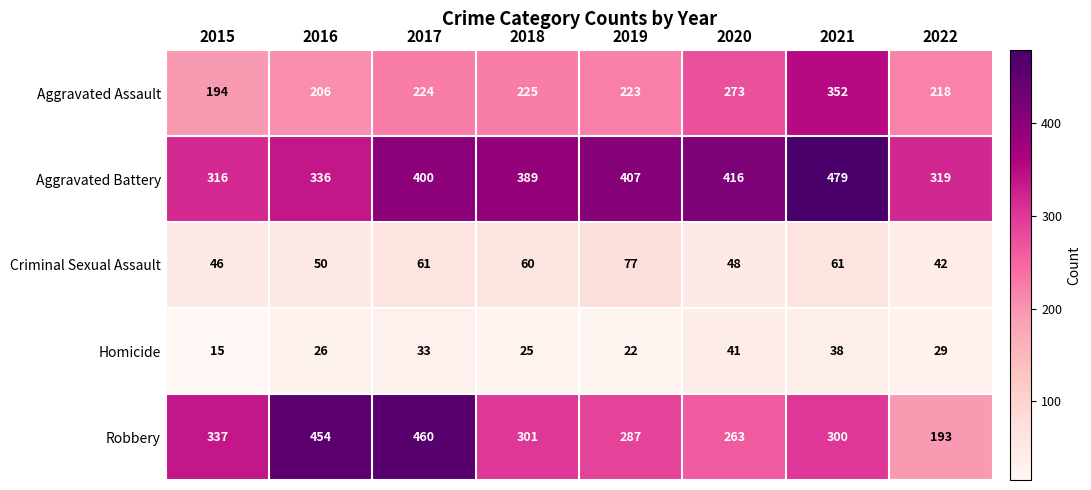

True or false: Criminal Sexual Assault has a value of 50 at 2016.

True